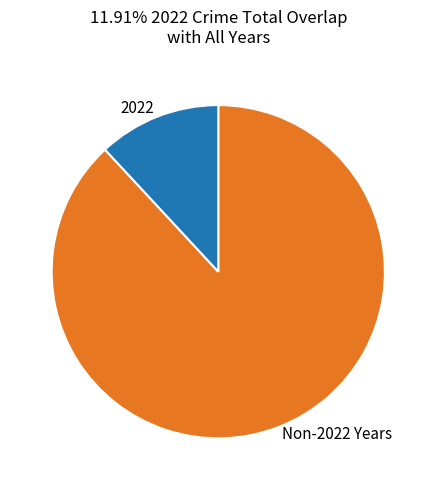

How many slices are in this pie chart?

2